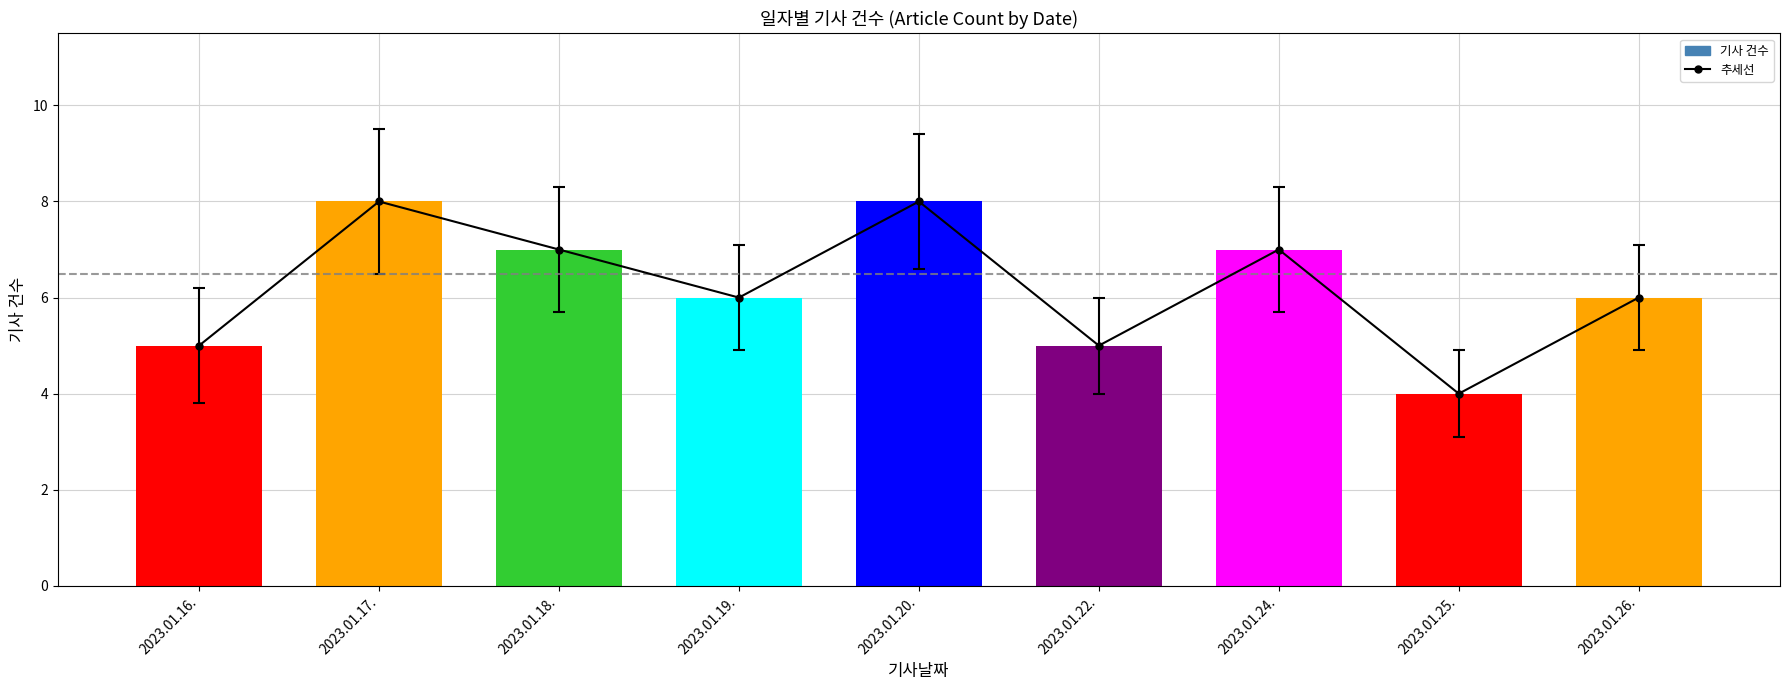

At how many categories does at least one series exceed 4?

8